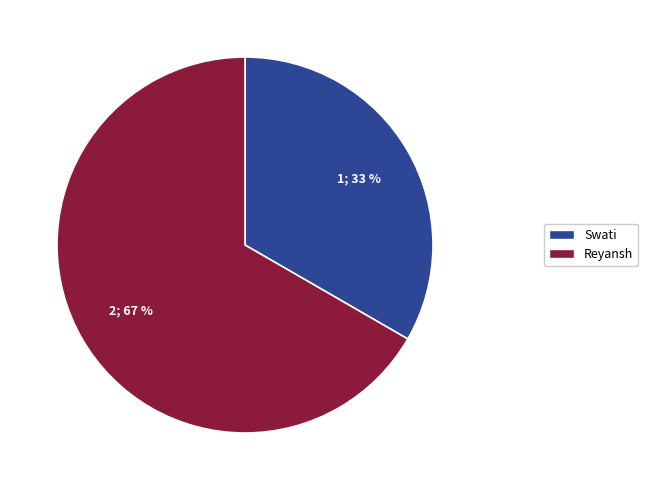

To the nearest percent, what percentage of the pie is Reyansh?

67%